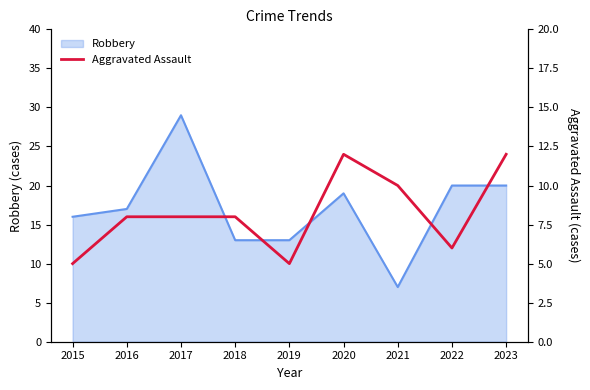

True or false: Robbery has a value of 16 at 2015.

True